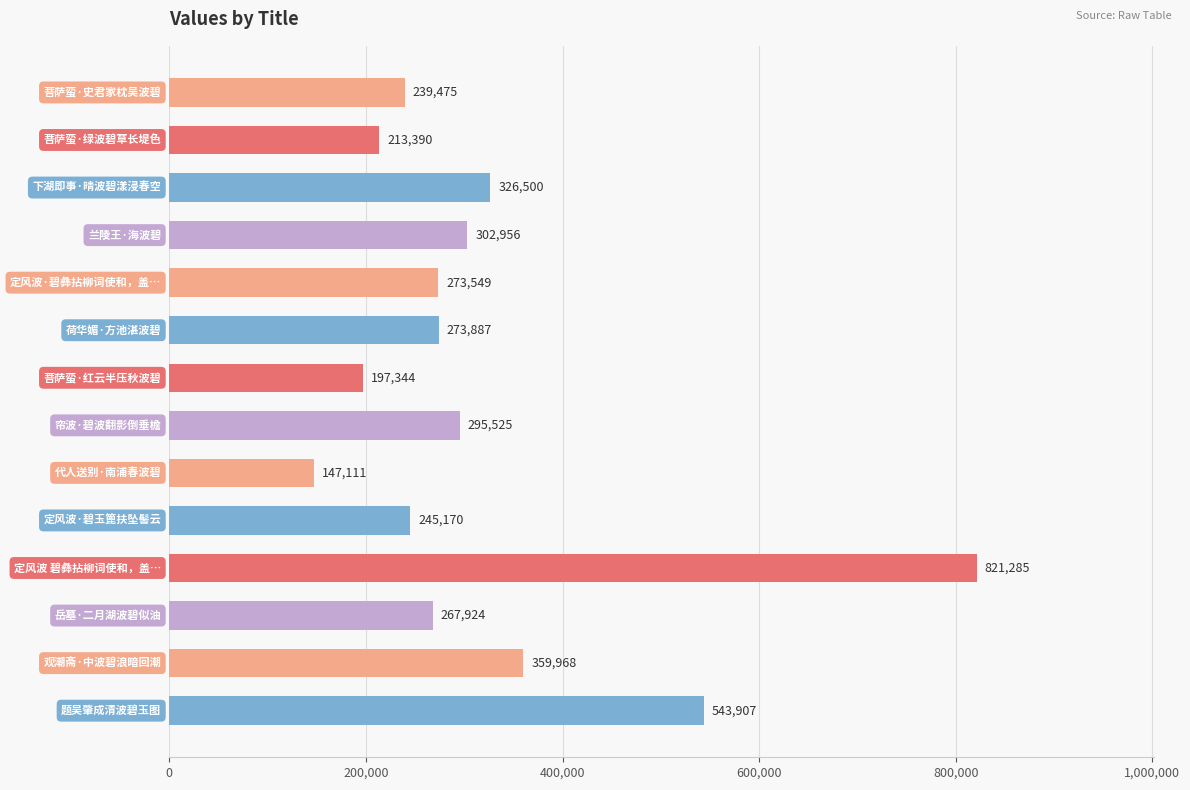

What is the sum of all values?

4507991